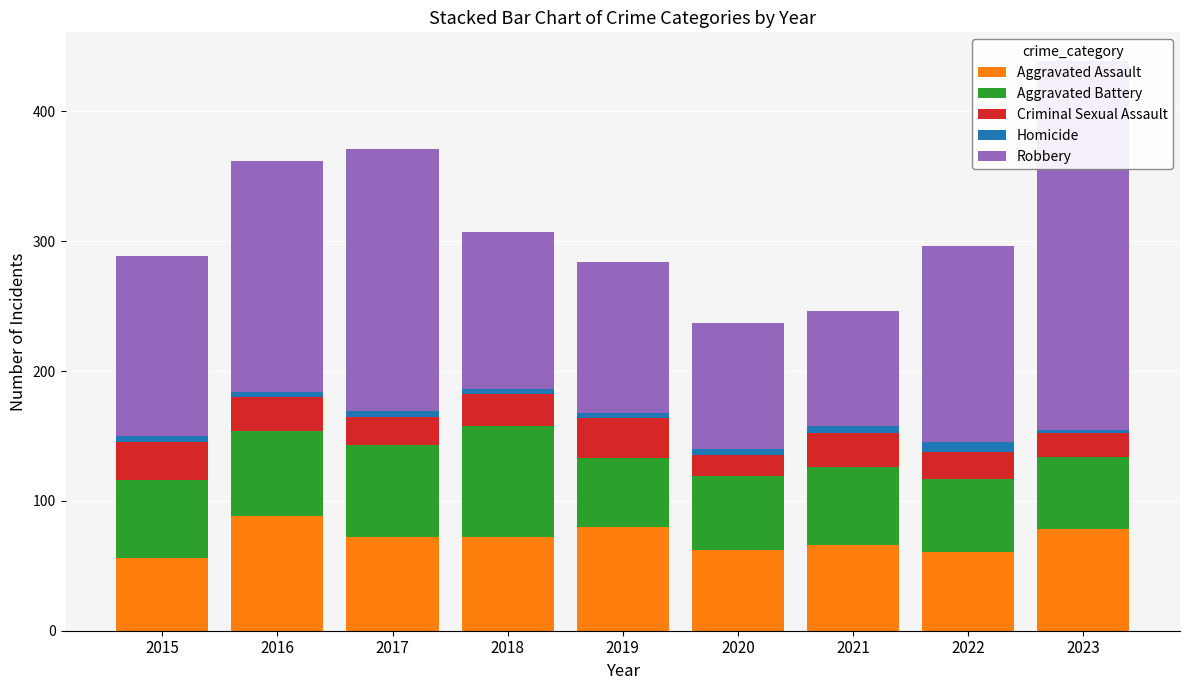

At which label does Robbery first exceed 139?

2016